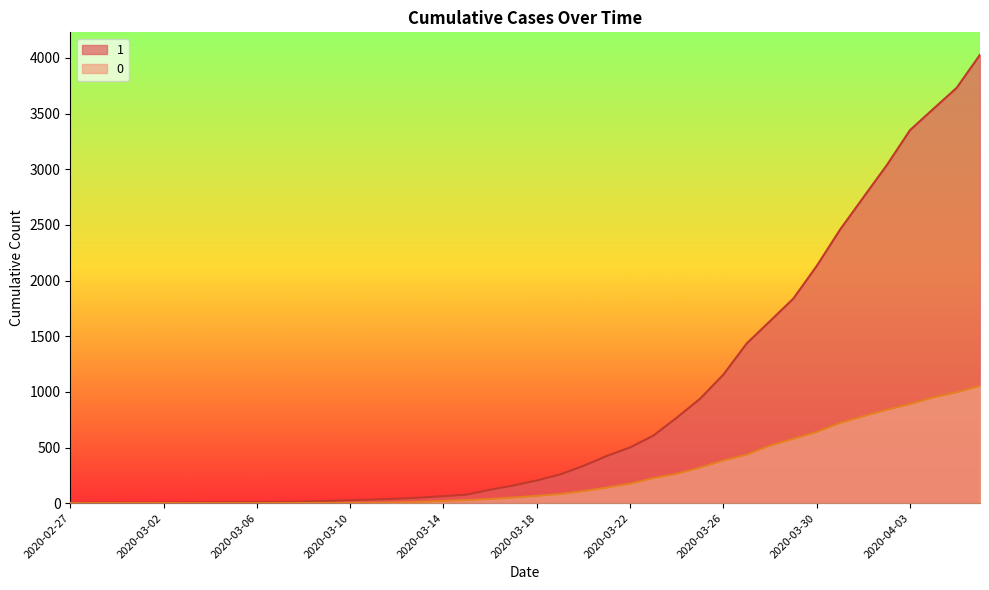

Does the chart have visible grid lines?

No